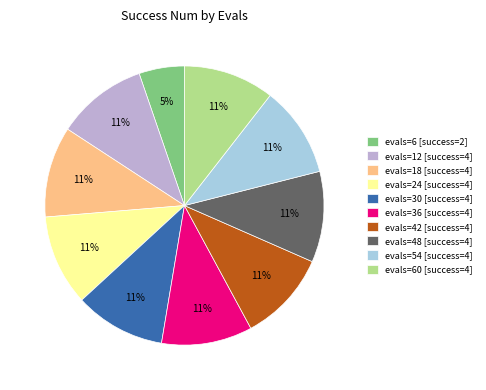

How many slices are in this pie chart?

10